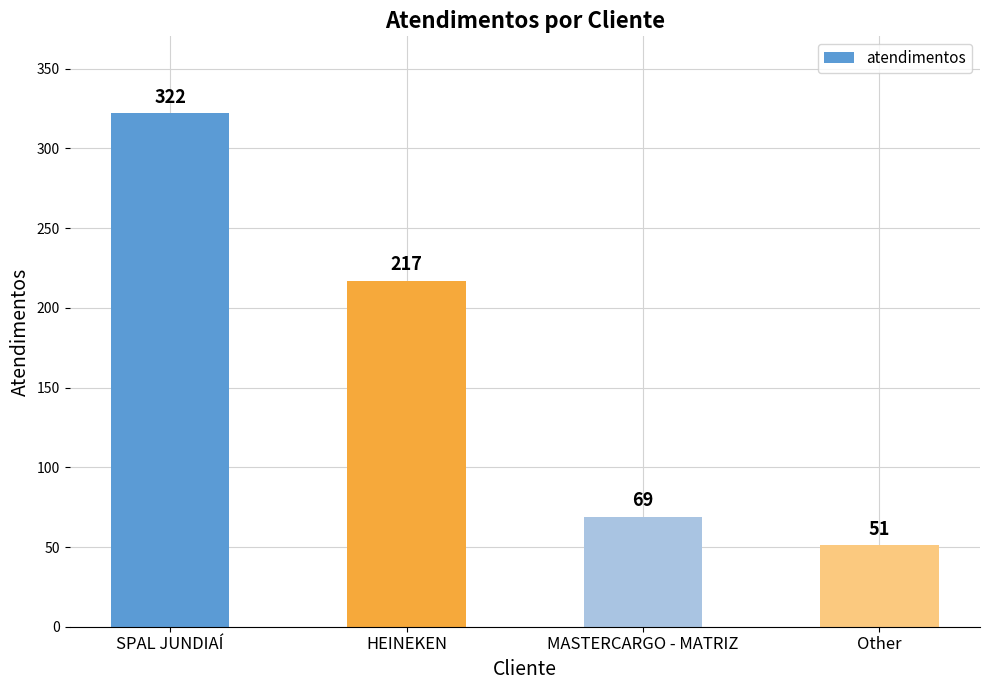

What is the change in value from MASTERCARGO - MATRIZ to Other?

-18